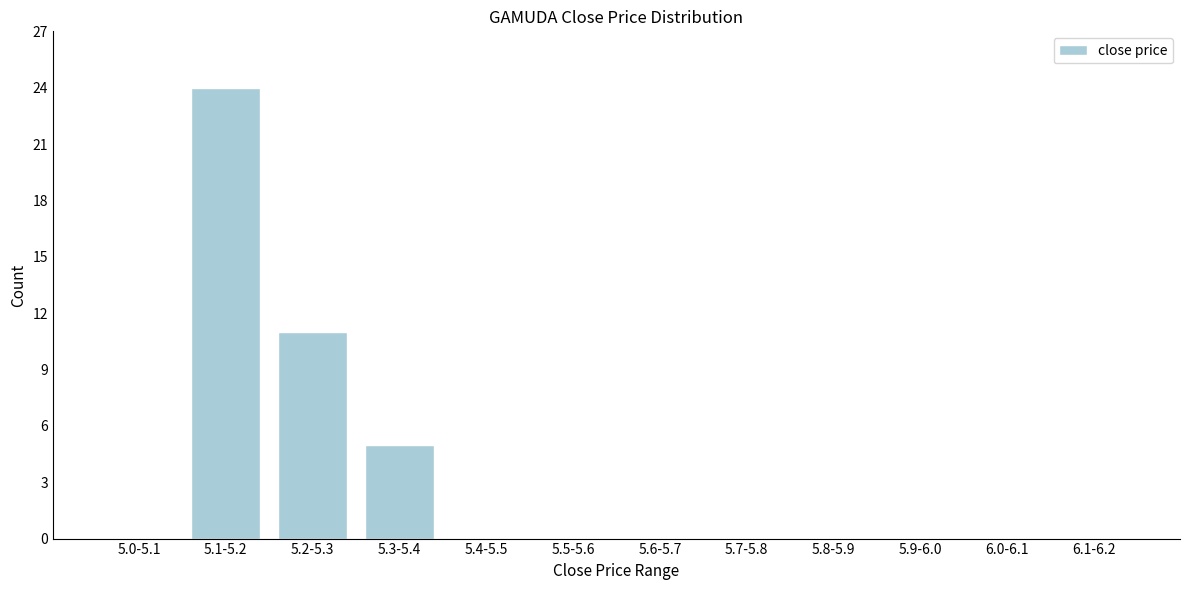

Reading left to right, transcribe all the data shown in this chart.

5.0-5.1=0	5.1-5.2=24	5.2-5.3=11	5.3-5.4=5	5.4-5.5=0	5.5-5.6=0	5.6-5.7=0	5.7-5.8=0	5.8-5.9=0	5.9-6.0=0	6.0-6.1=0	6.1-6.2=0